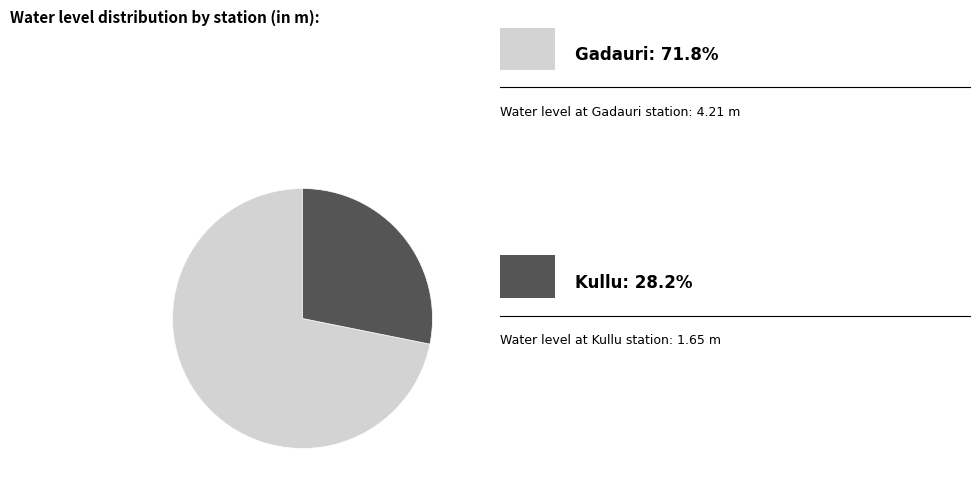

To the nearest percent, what is the average slice percentage?

50%